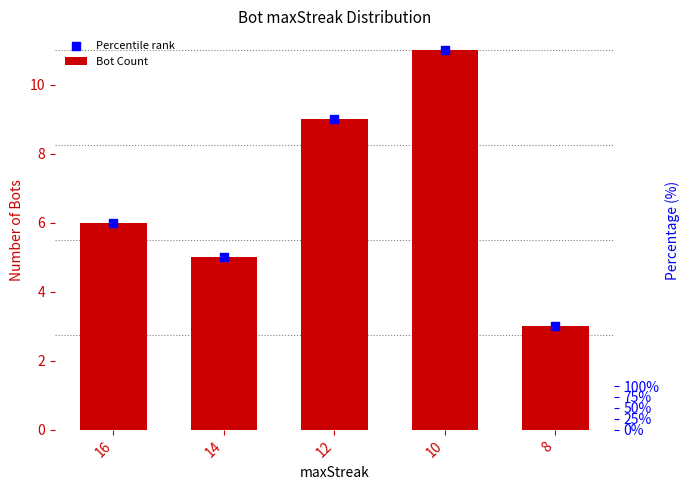

Is the value of Percentile rank at 12 greater than the value of Bot Count at 10?

No